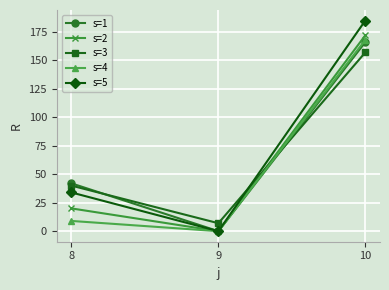

Reading left to right, extract all data points from this chart.

s=1: 42	0	166
s=2: 20	0	172
s=3: 40	7	157
s=4: 9	0	168
s=5: 34	0	185